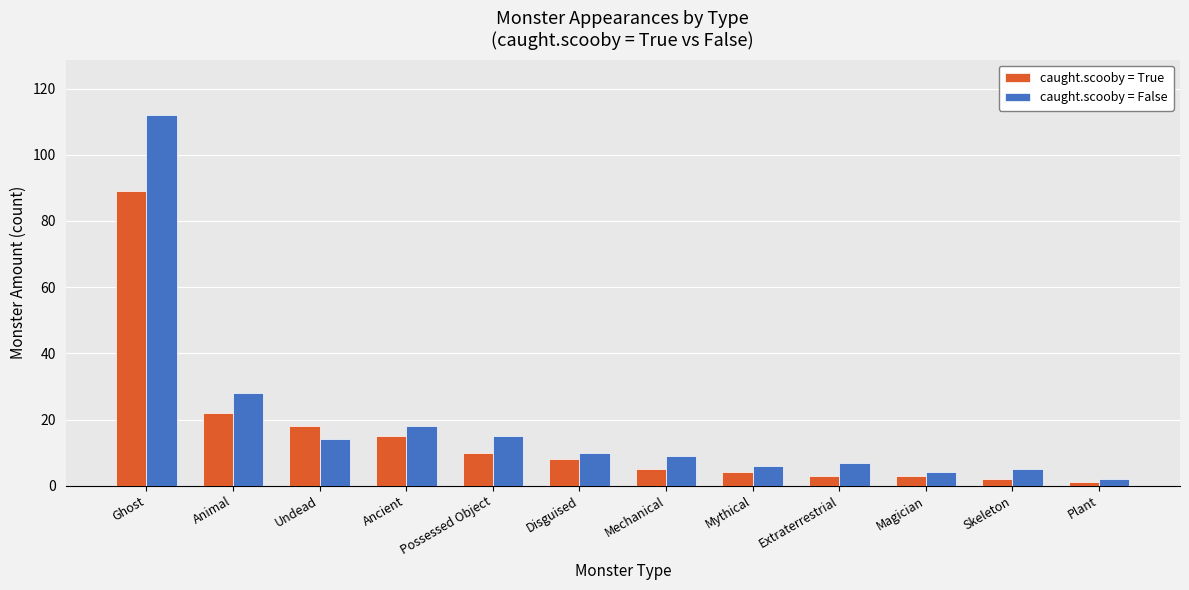

Rank the series by their maximum value, from highest to lowest.

caught.scooby = False, caught.scooby = True